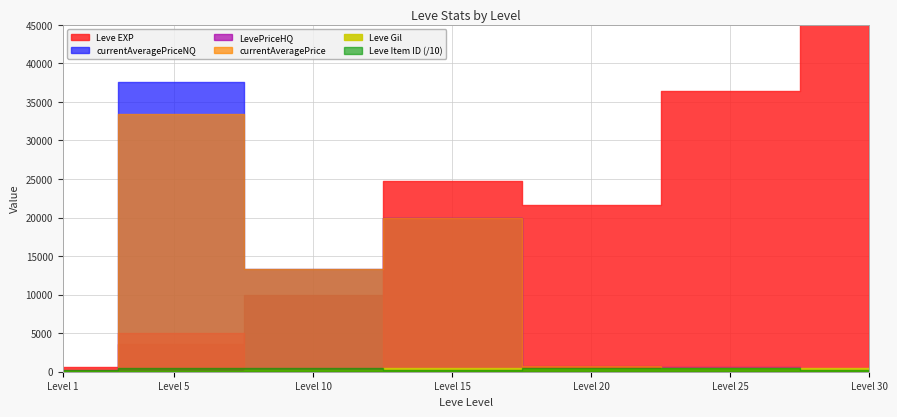

Between 1 and 20, which is larger?

20